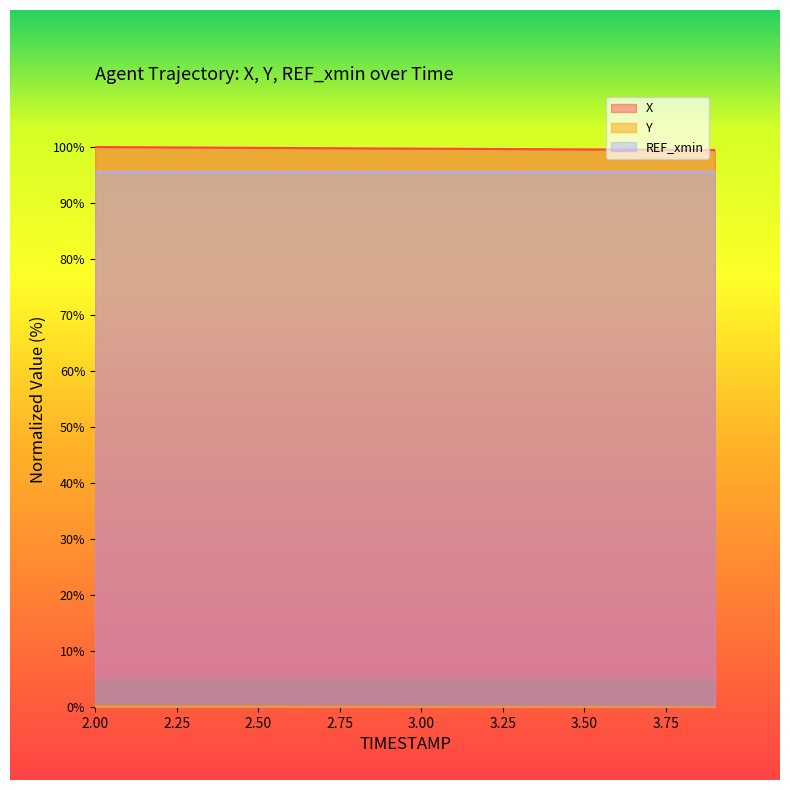

The Y series shows 0.0 at 2.50. True or false?

False